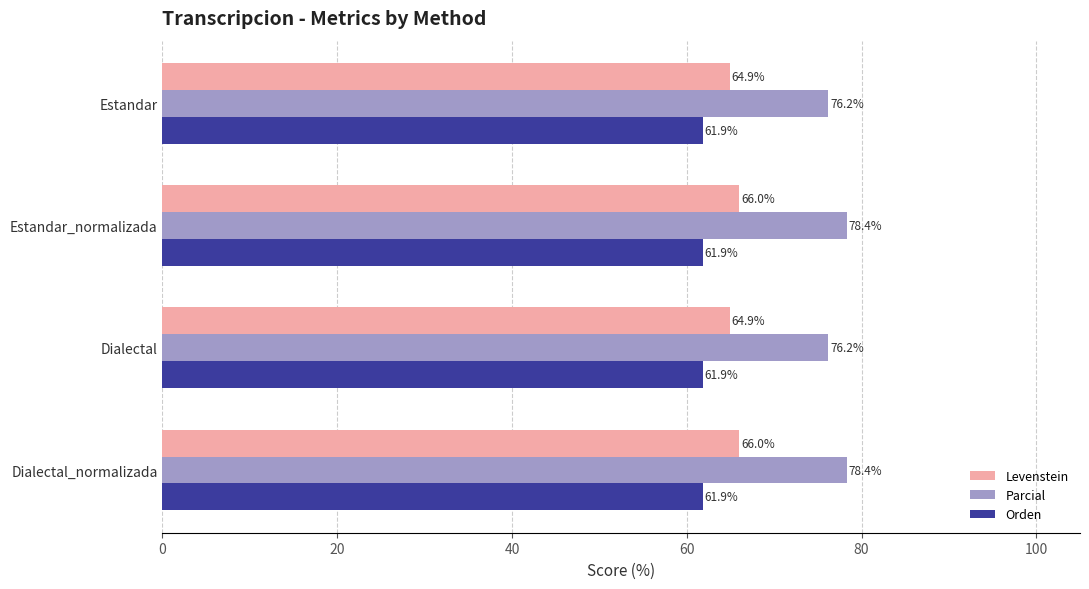

What is the total value across all series at Estandar?

203.0